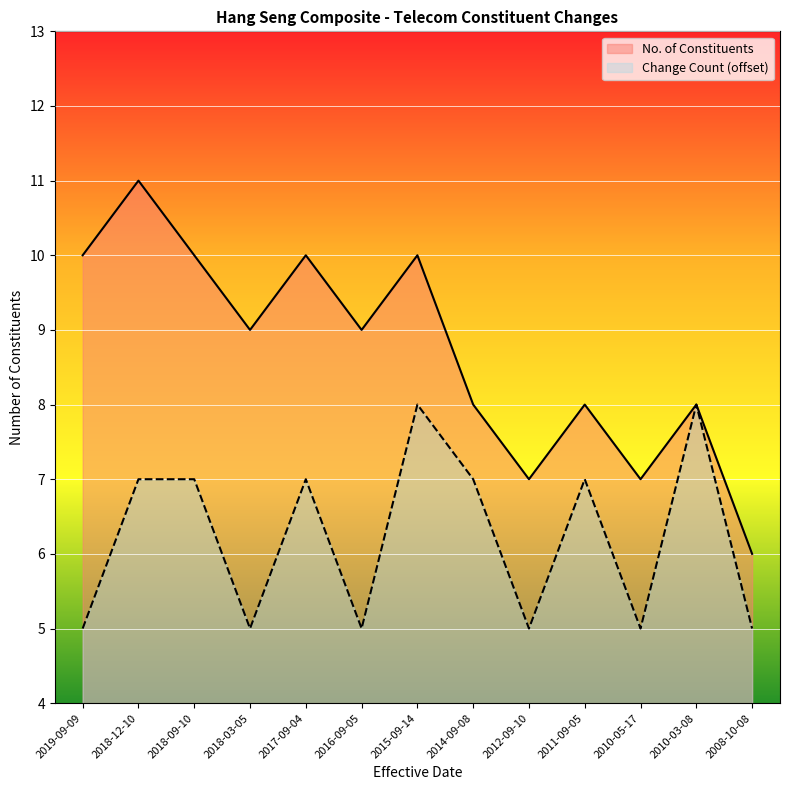

Reading left to right, what are all the values shown in this chart?

No. of Constituents: 2019-09-09=10	2018-12-10=11	2018-09-10=10	2018-03-05=9	2017-09-04=10	2016-09-05=9	2015-09-14=10	2014-09-08=8	2012-09-10=7	2011-09-05=8	2010-05-17=7	2010-03-08=8	2008-10-08=6
Count: 2019-09-09=5	2018-12-10=7	2018-09-10=7	2018-03-05=5	2017-09-04=7	2016-09-05=5	2015-09-14=8	2014-09-08=7	2012-09-10=5	2011-09-05=7	2010-05-17=5	2010-03-08=8	2008-10-08=5